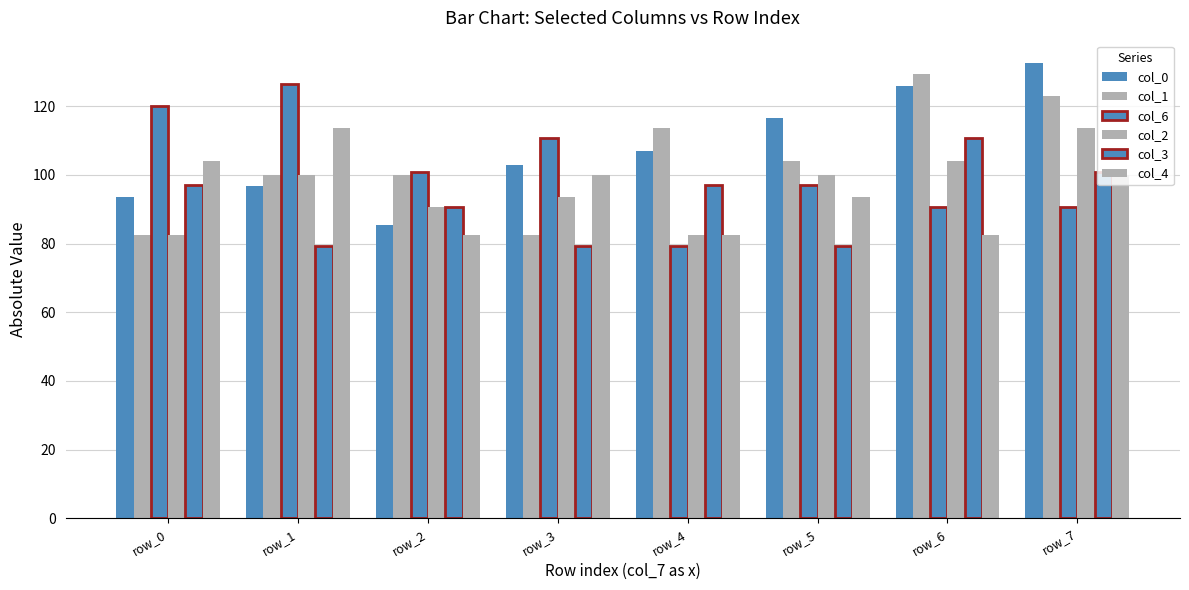

How many values in the col_3 series are below 96?

4